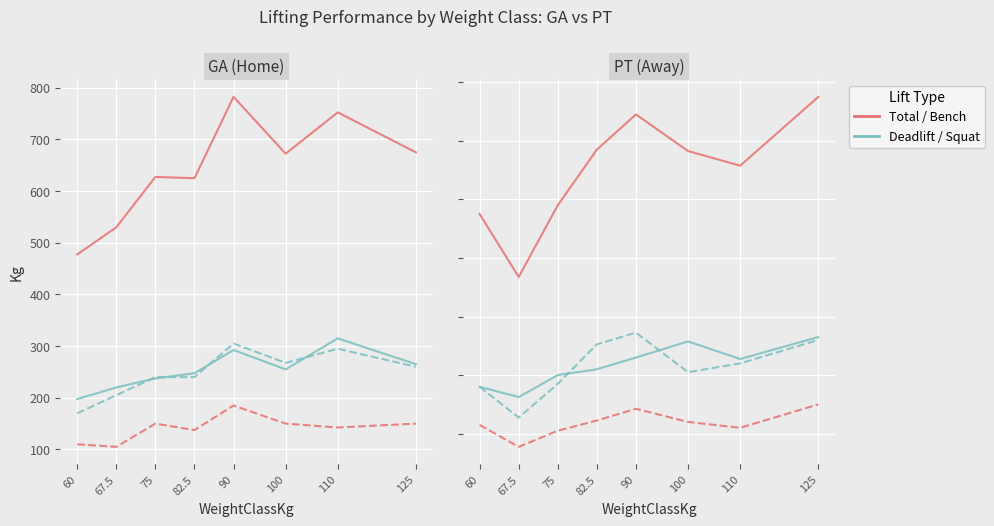

Is the value of Total at 67.5 greater than the value of Squat at 125?

Yes